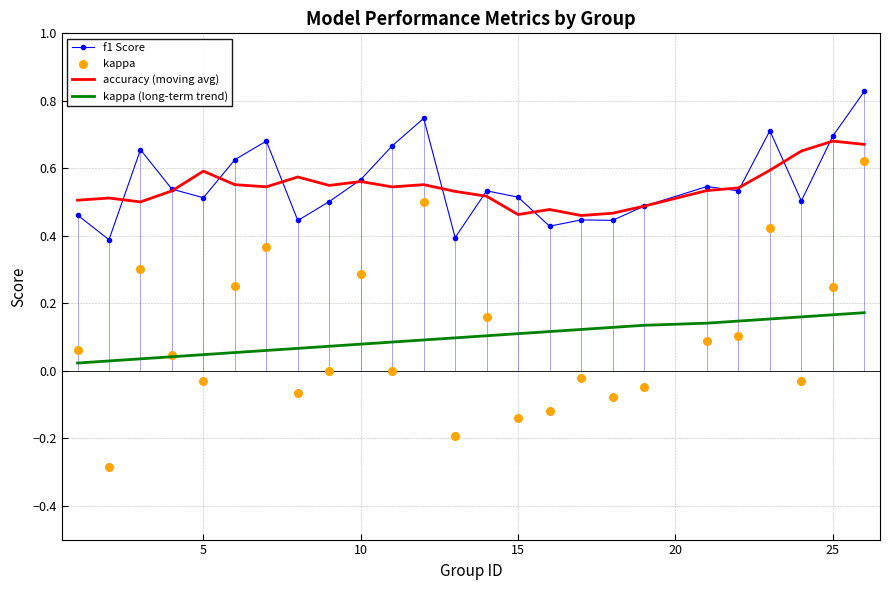

At how many categories does at least one series exceed 0?

25